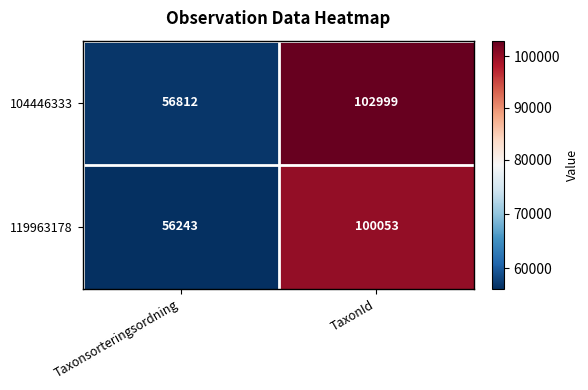

How many categories are shown in the chart?

2